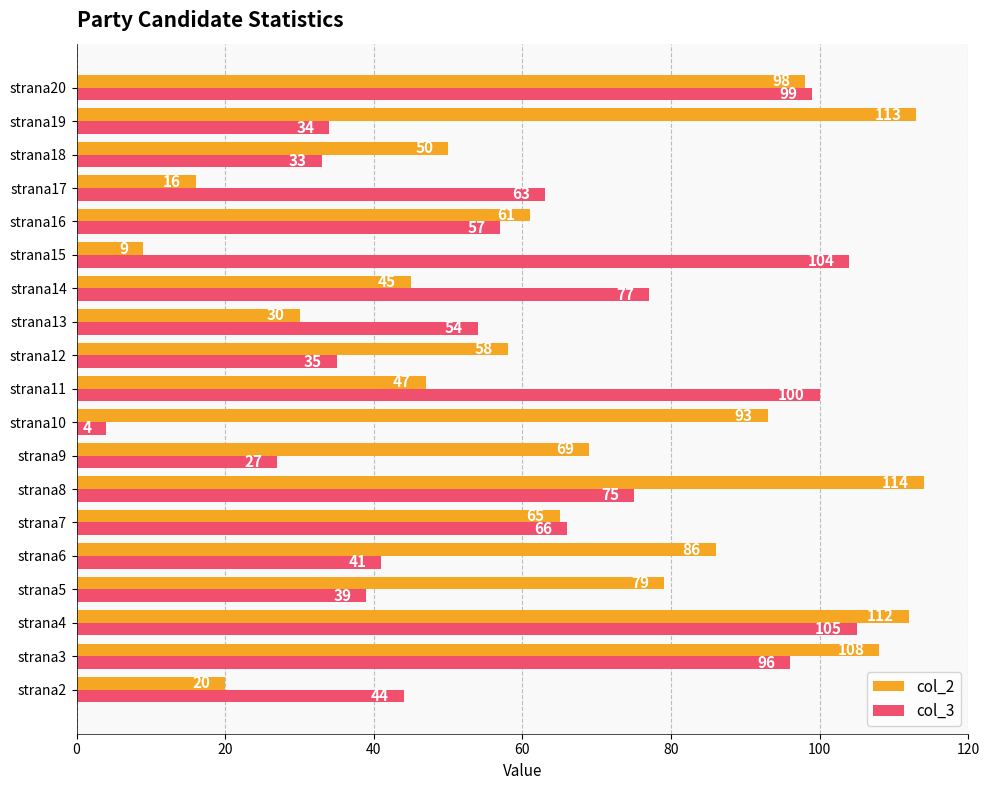

What is the total value across all series at strana19?

147